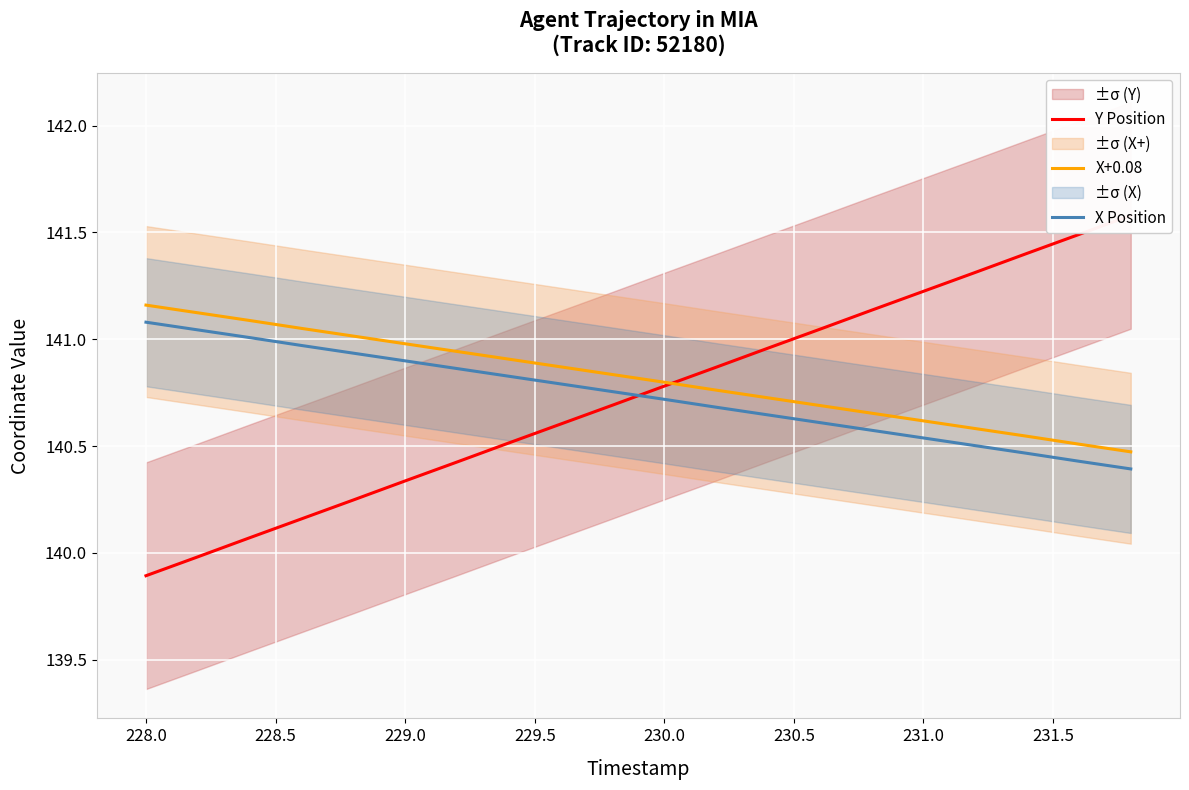

True or false: X Position and X+0.08 intersect in this chart.

False